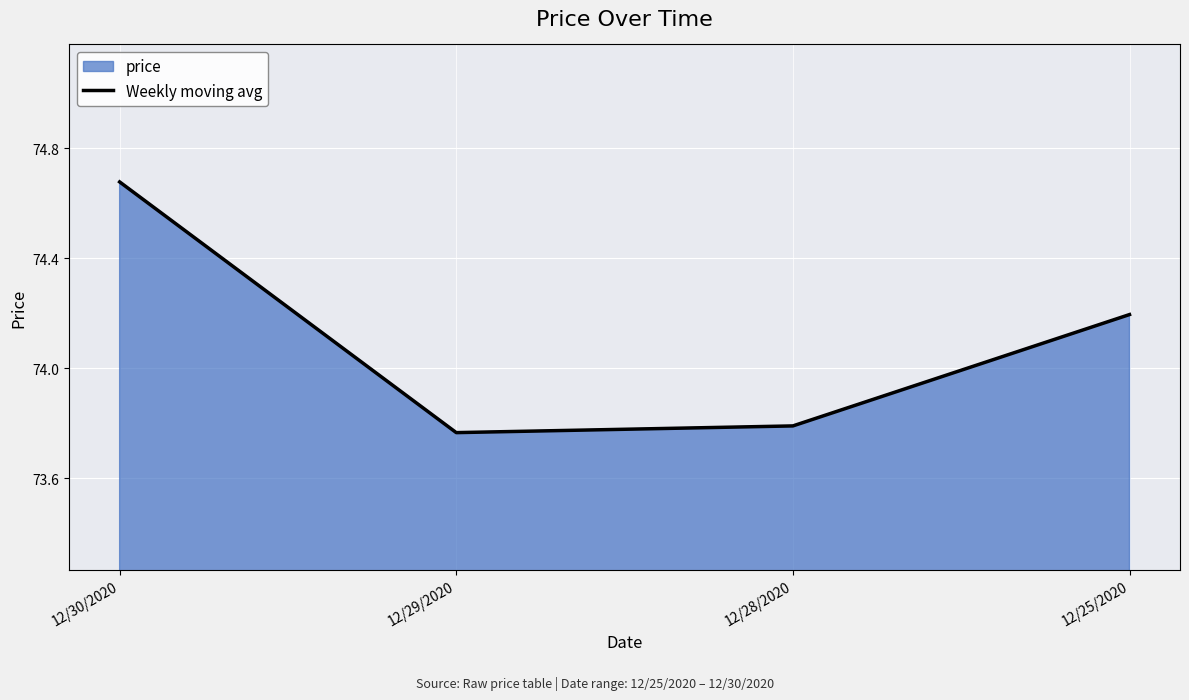

Reading right to left, extract all data points from this chart.

74.2	73.8	73.8	74.7